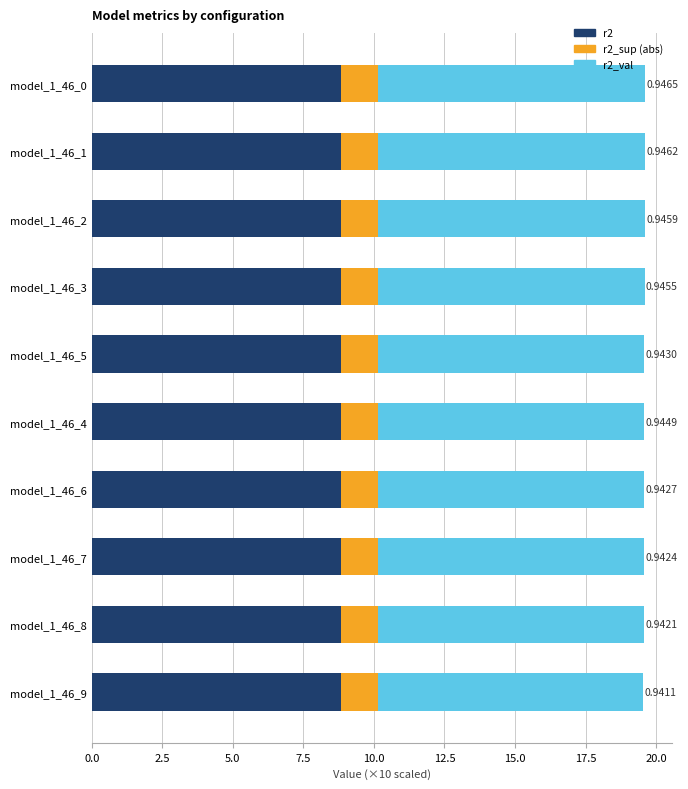

What is the sum of all r2 values?

88.4